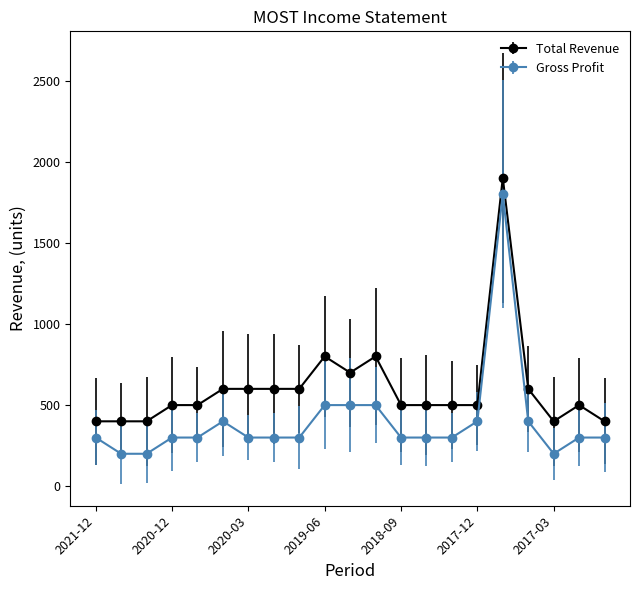

Rank the series by their average value, from highest to lowest.

Total Revenue, Gross Profit